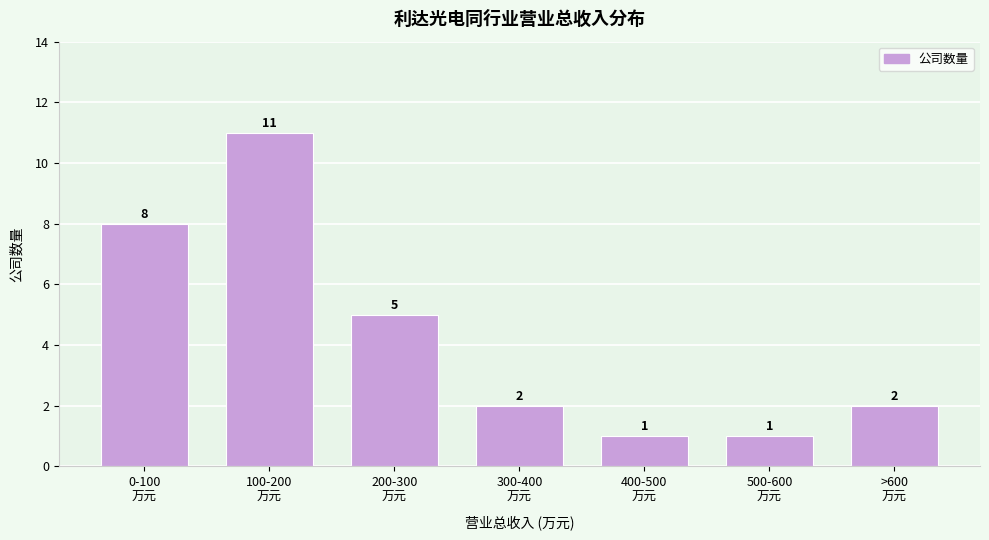

Reading left to right, what are all the values shown in this chart?

8	11	5	2	1	1	2